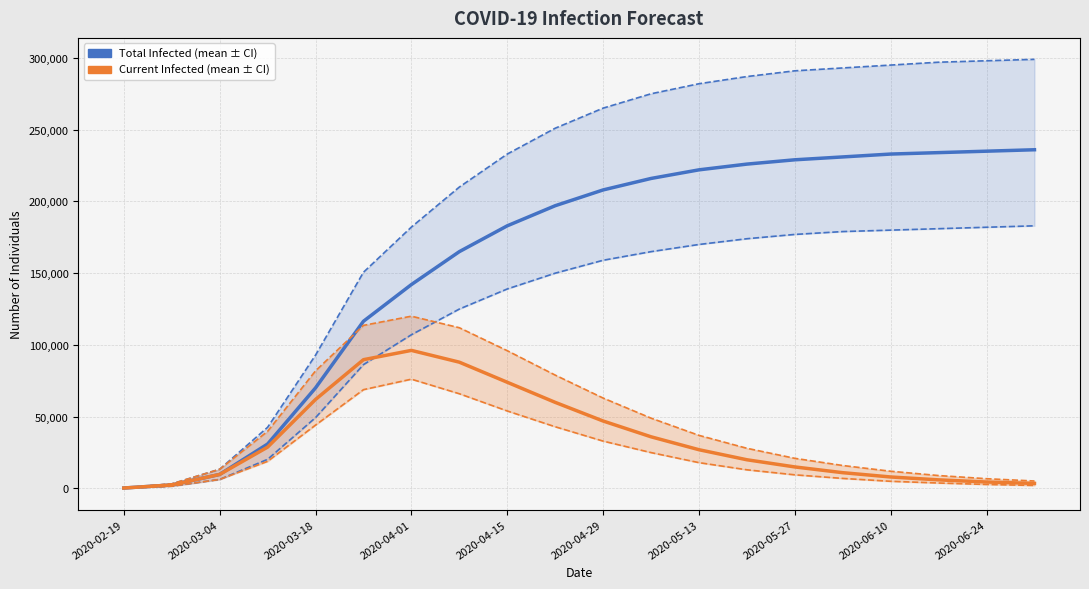

The predicted_current_infected_upper series shows 4853 at 17. True or false?

False